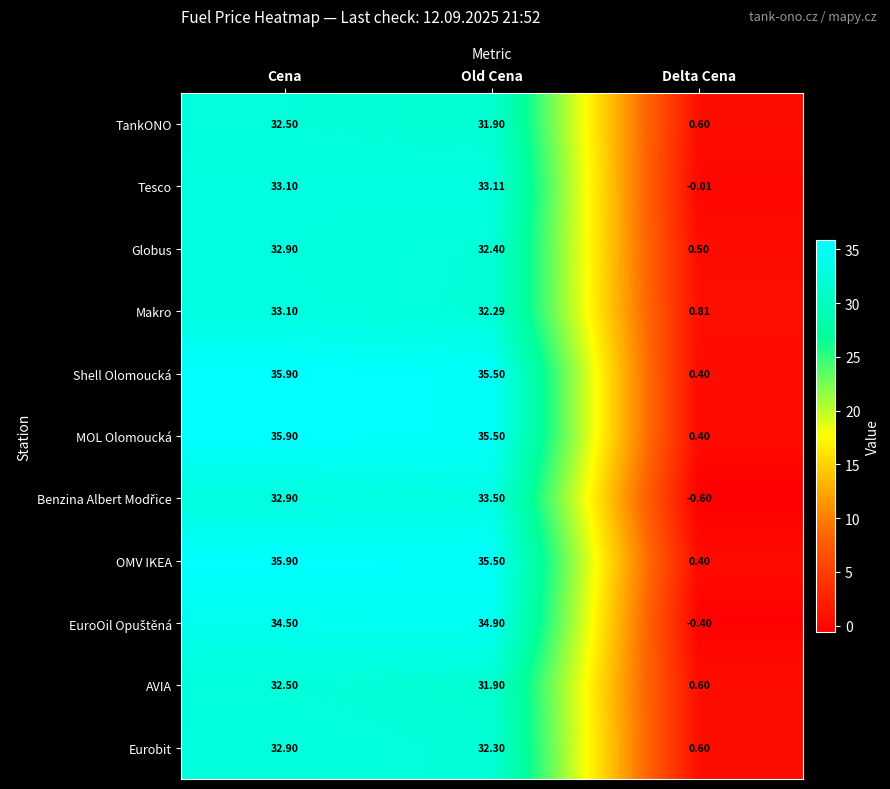

Which category has the highest value across all series?

Cena